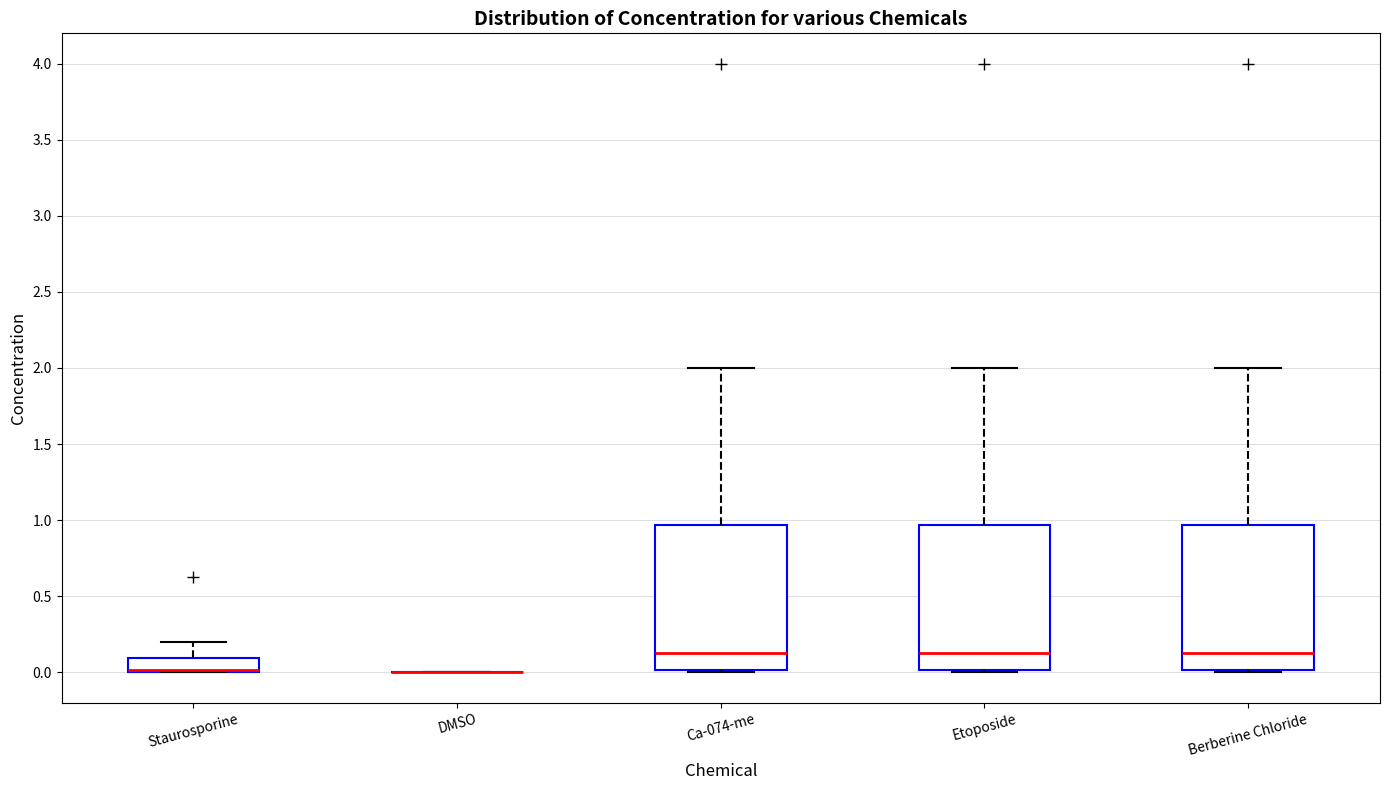

Where is the lower edge of the box for Berberine Chloride on the y-axis? The values are not printed on the chart, so give them approximately, as read against the axis.

0.00